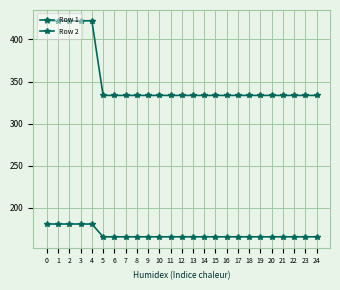

Which has a higher value, 20 or 5?

20